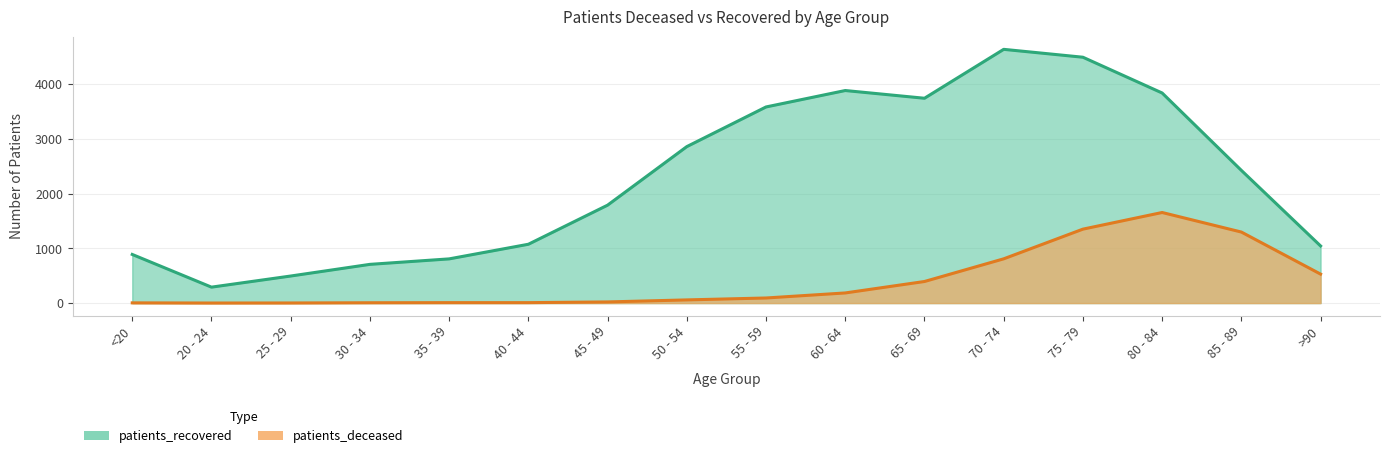

Which has a higher value, 40 - 44 or 70 - 74?

70 - 74